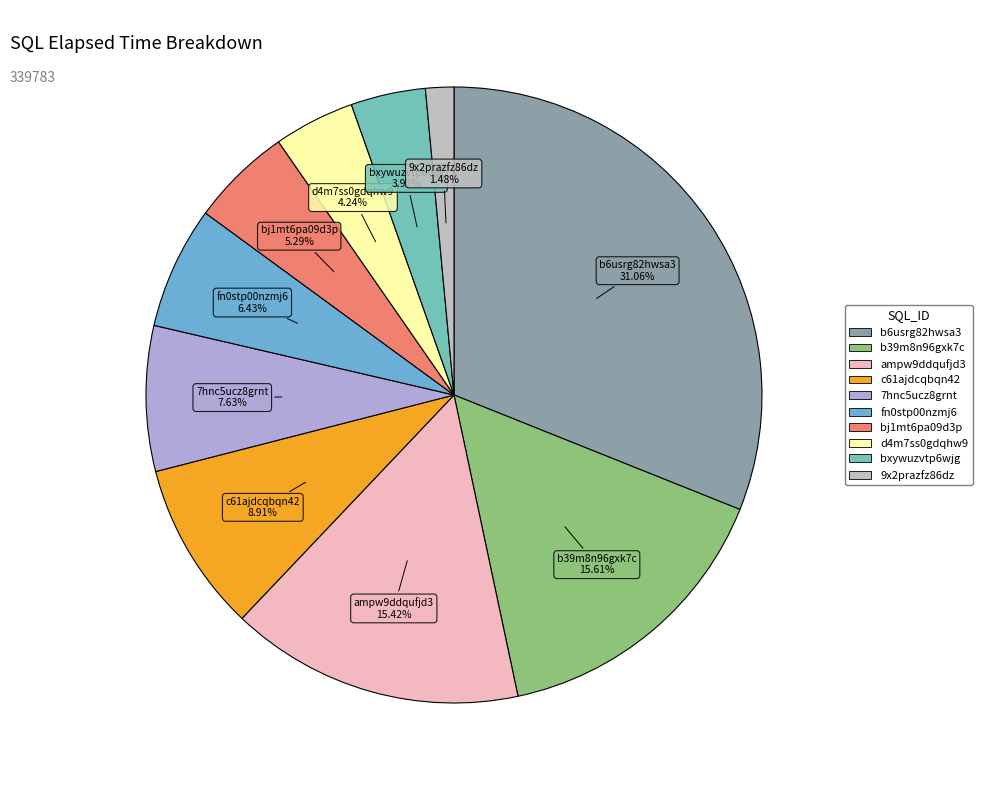

How many segments does this pie chart have?

10